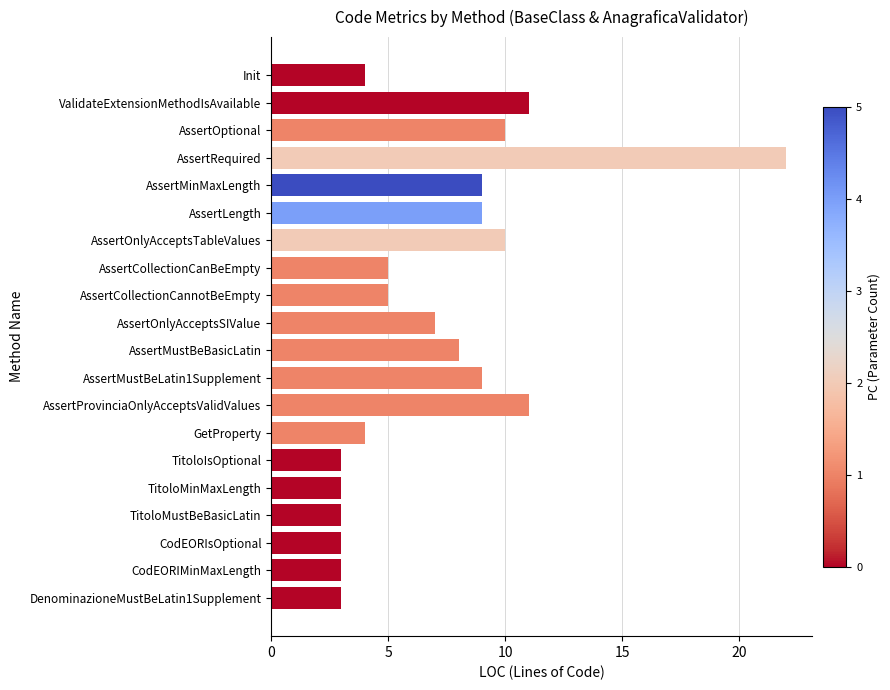

Is it true that the value at CodEORIMinMaxLength is 2?

False